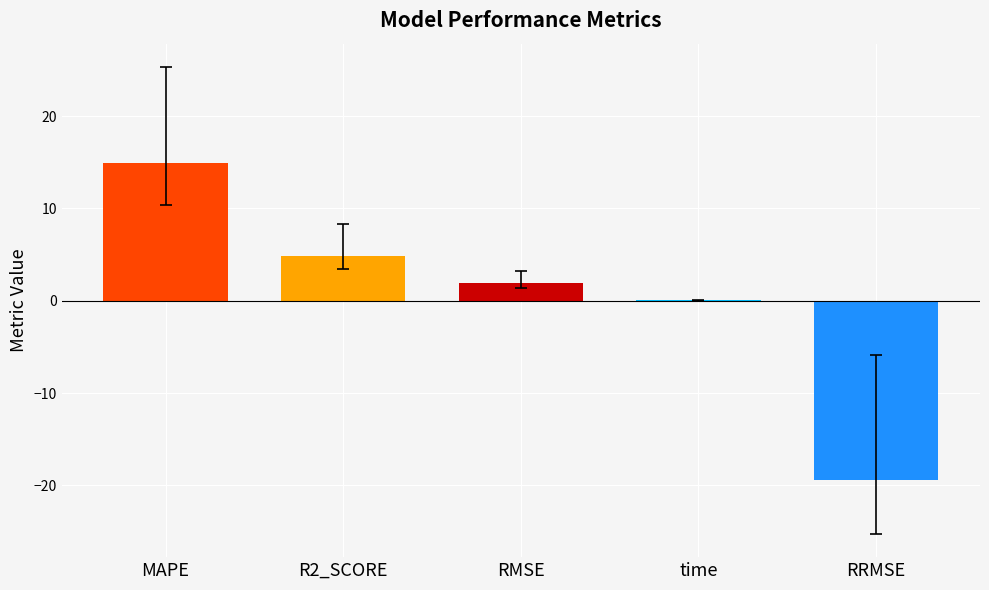

Which has a higher value, RMSE or MAPE?

MAPE